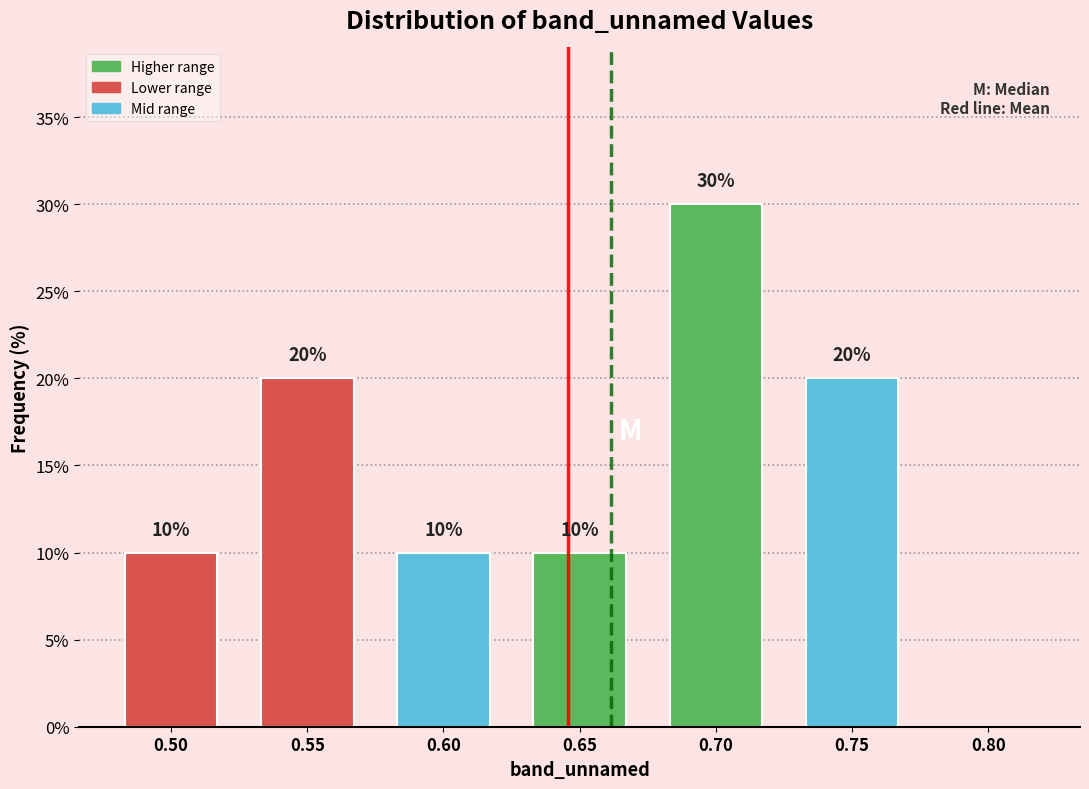

Reading left to right, what are all the values shown in this chart?

0.50=10	0.55=20	0.60=10	0.65=10	0.70=30	0.75=20	0.80=0